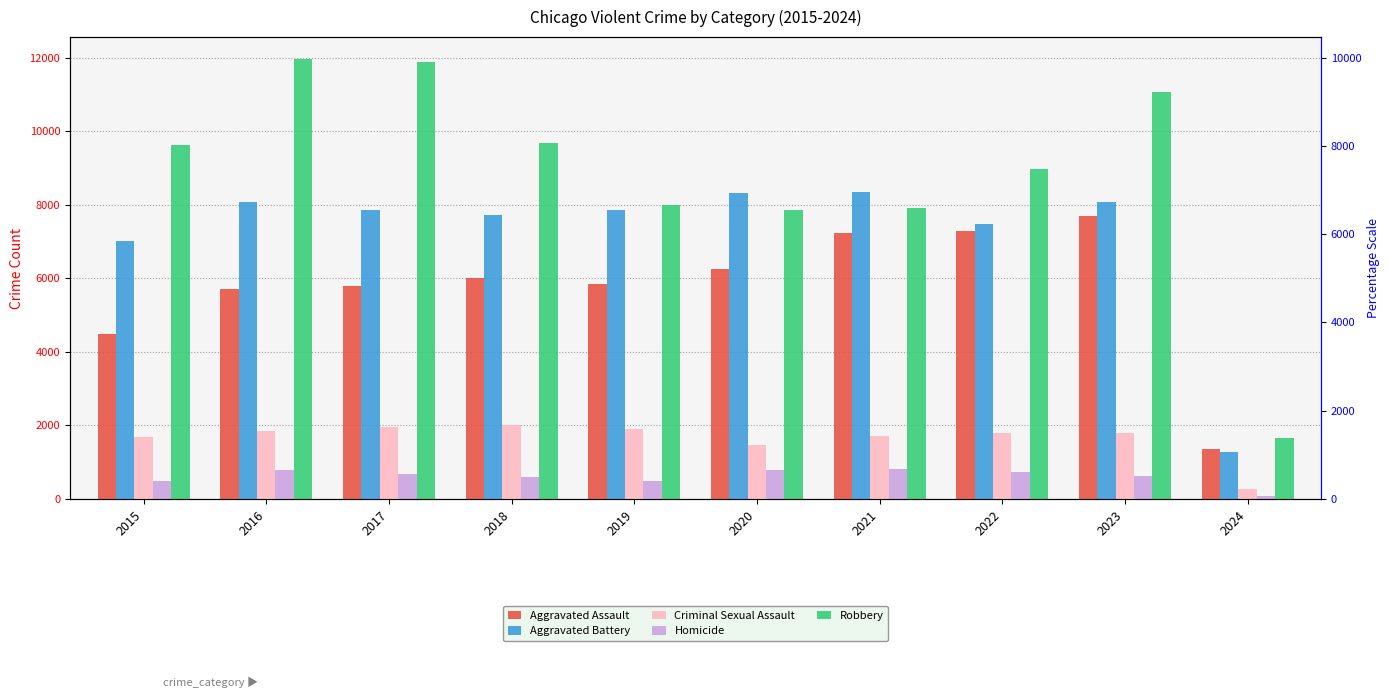

True or false: Aggravated Battery has a value of 7735 at 2018.

True